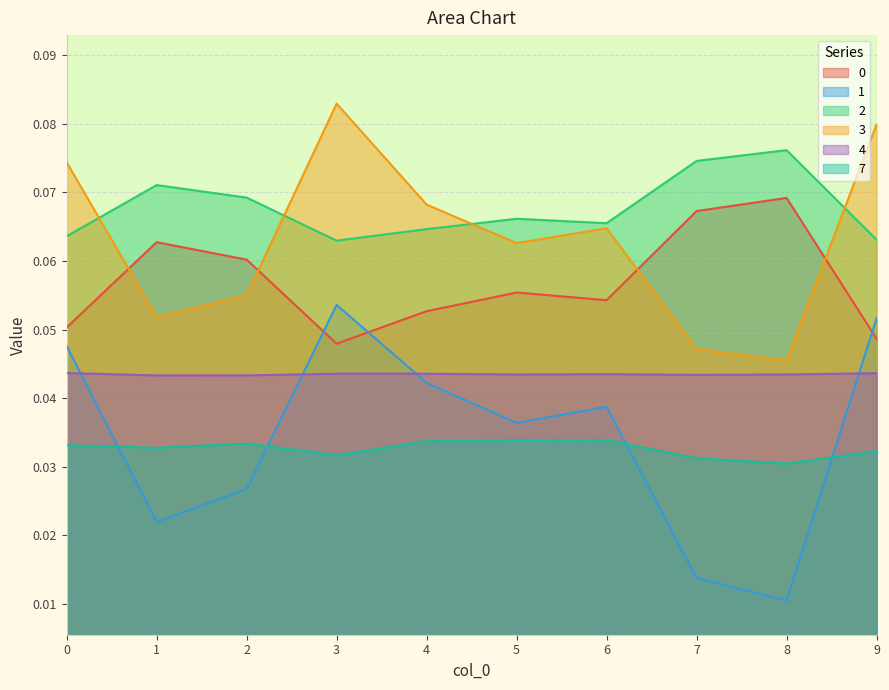

Which category has the lowest value in the 4 series?

1